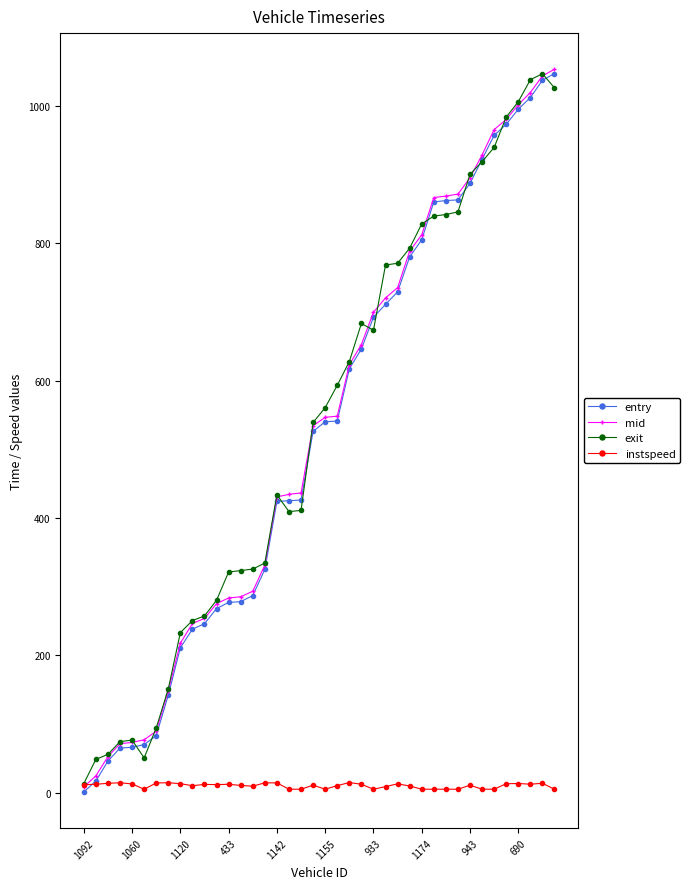

What is the difference between the second highest and second lowest values in the instspeed series?

9.4